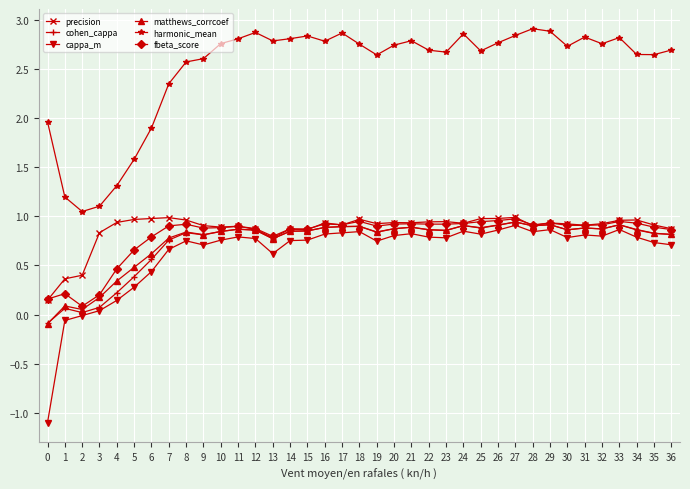

Does the chart display data point markers on the line(s)?

Yes